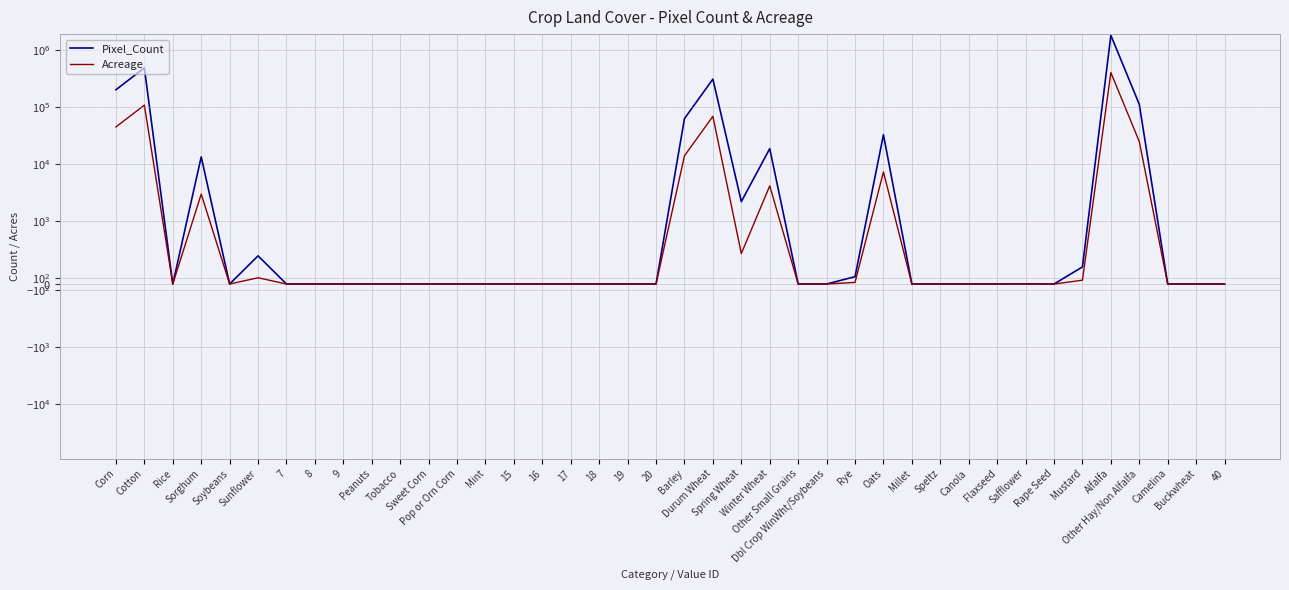

What is the maximum value for Pixel_Count?

1791400.0